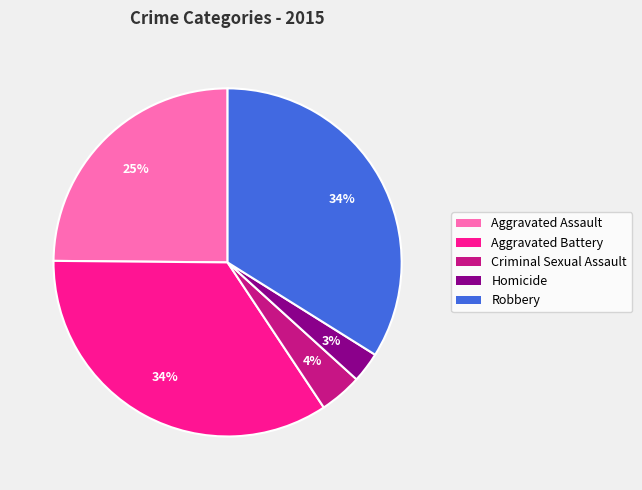

How many slices are in this pie chart?

5